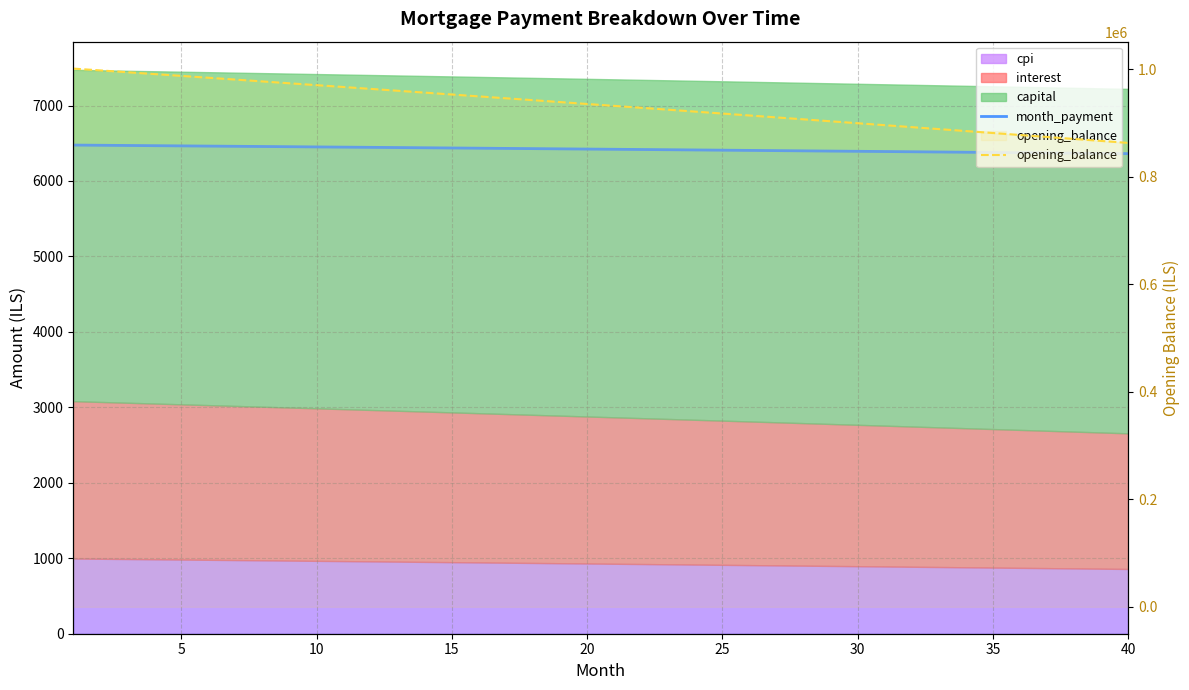

What value does the month_payment series have at 15?

6437.2